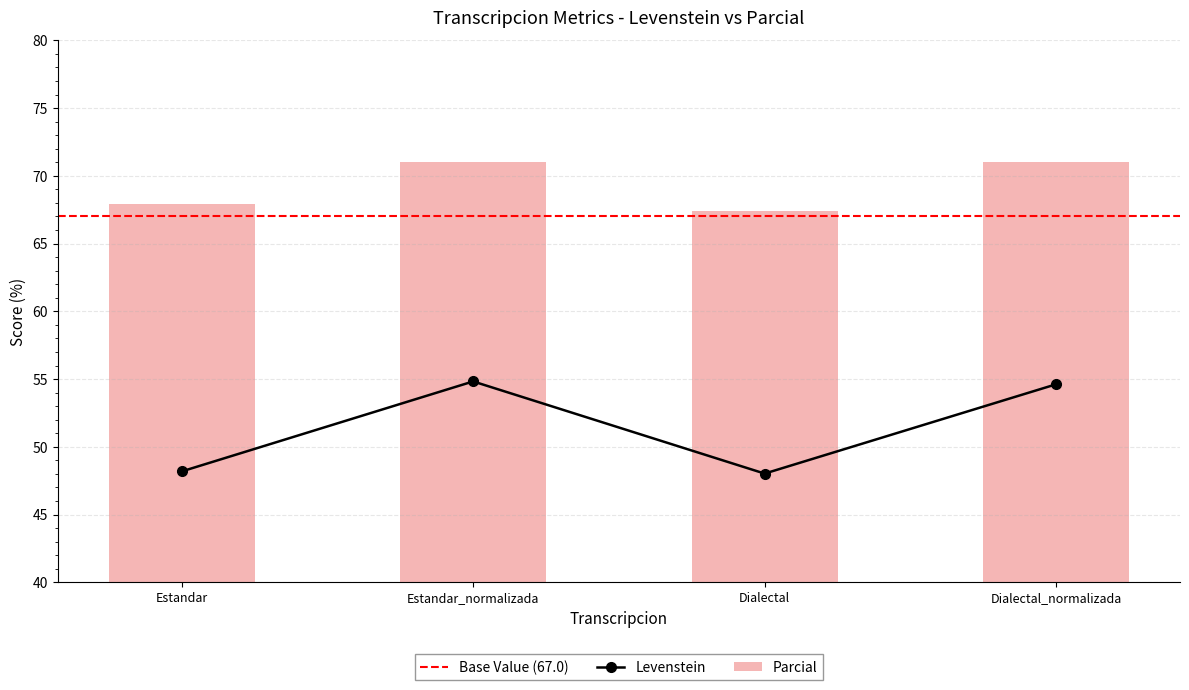

What is the value of the Levenstein bar at the 4th from the left?

54.6